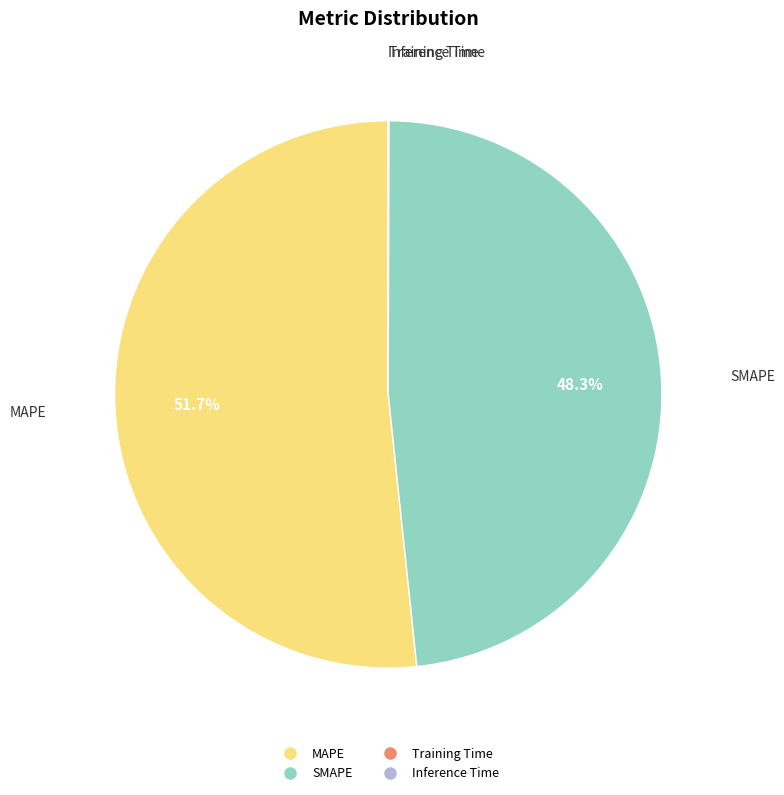

Which category accounts for the majority?

MAPE